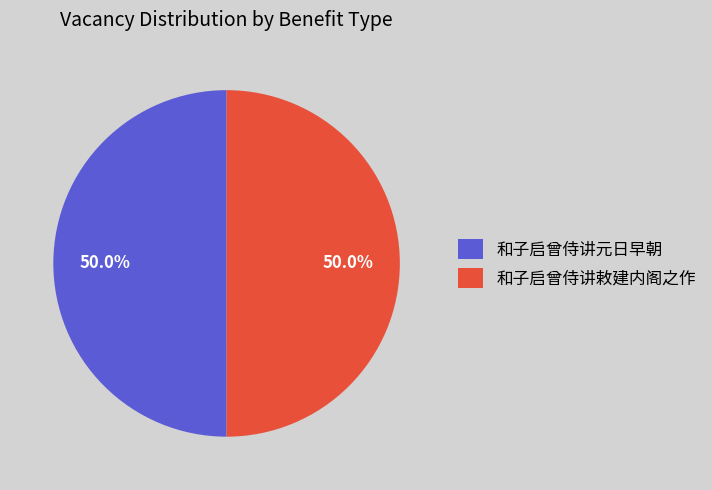

How many segments does this pie chart have?

2